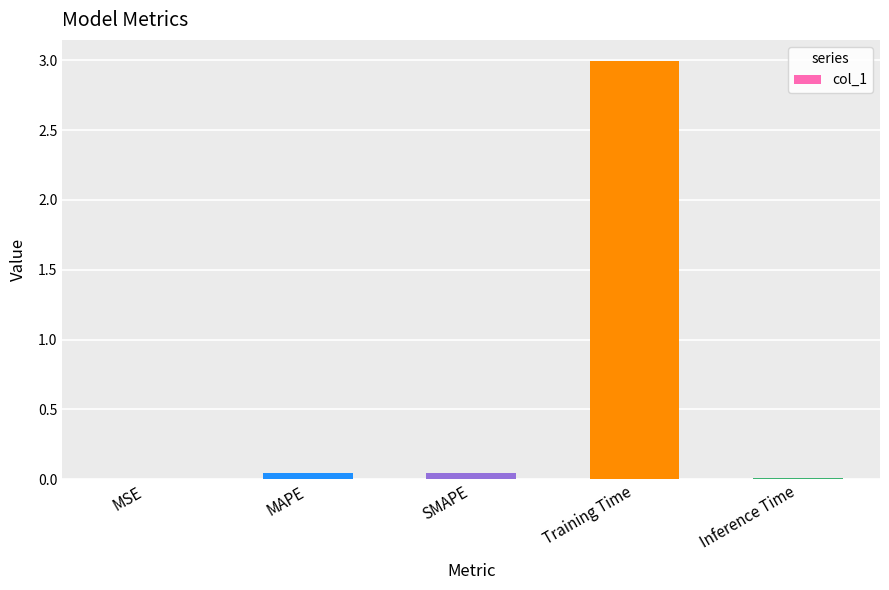

What is the sum of all values?

3.1